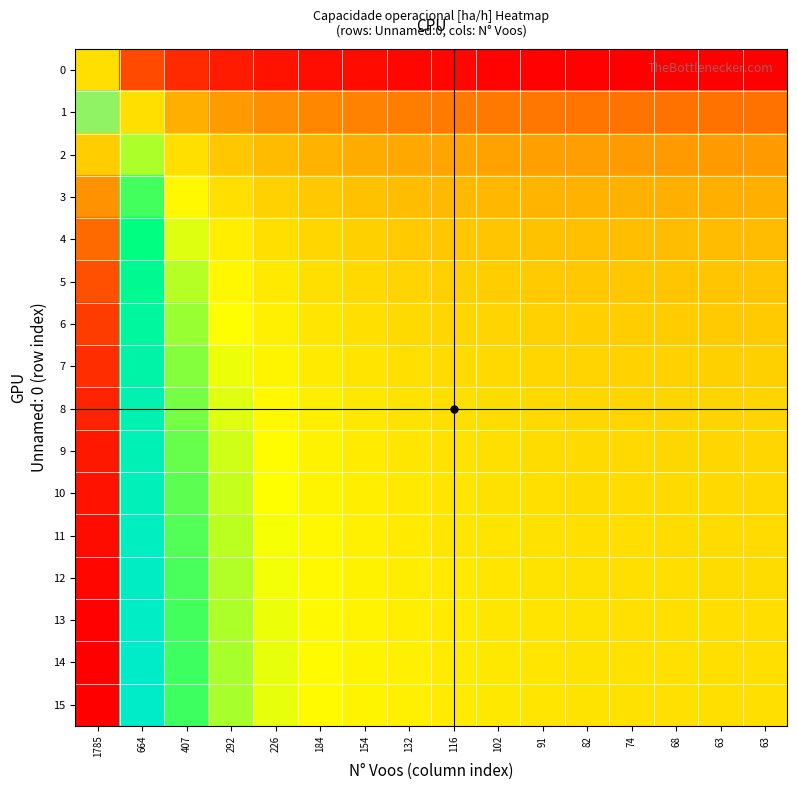

Reading left to right, extract all data points from this chart.

0: 1785=1.0	664=0.7	407=0.6	292=0.6	226=0.6	184=0.6	154=0.6	132=0.6	116=0.6	102=0.6	91=0.5	82=0.5	74=0.5	68=0.5	63=0.5	63=0.5
1: 1785=1.4	664=1.0	407=0.9	292=0.9	226=0.8	184=0.8	154=0.8	132=0.8	116=0.8	102=0.8	91=0.8	82=0.8	74=0.8	68=0.8	63=0.8	63=0.8
2: 1785=1.6	664=1.1	407=1.0	292=1.0	226=0.9	184=0.9	154=0.9	132=0.9	116=0.9	102=0.9	91=0.9	82=0.9	74=0.9	68=0.9	63=0.9	63=0.9
3: 1785=1.7	664=1.2	407=1.1	292=1.0	226=1.0	184=1.0	154=0.9	132=0.9	116=0.9	102=0.9	91=0.9	82=0.9	74=0.9	68=0.9	63=0.9	63=0.9
4: 1785=1.7	664=1.2	407=1.1	292=1.0	226=1.0	184=1.0	154=1.0	132=1.0	116=1.0	102=0.9	91=0.9	82=0.9	74=0.9	68=0.9	63=0.9	63=0.9
5: 1785=1.8	664=1.2	407=1.1	292=1.0	226=1.0	184=1.0	154=1.0	132=1.0	116=1.0	102=1.0	91=1.0	82=1.0	74=1.0	68=0.9	63=0.9	63=0.9
6: 1785=1.8	664=1.2	407=1.1	292=1.1	226=1.0	184=1.0	154=1.0	132=1.0	116=1.0	102=1.0	91=1.0	82=1.0	74=1.0	68=1.0	63=1.0	63=1.0
7: 1785=1.8	664=1.2	407=1.1	292=1.1	226=1.0	184=1.0	154=1.0	132=1.0	116=1.0	102=1.0	91=1.0	82=1.0	74=1.0	68=1.0	63=1.0	63=1.0
8: 1785=1.8	664=1.3	407=1.1	292=1.1	226=1.1	184=1.0	154=1.0	132=1.0	116=1.0	102=1.0	91=1.0	82=1.0	74=1.0	68=1.0	63=1.0	63=1.0
9: 1785=1.8	664=1.3	407=1.1	292=1.1	226=1.1	184=1.0	154=1.0	132=1.0	116=1.0	102=1.0	91=1.0	82=1.0	74=1.0	68=1.0	63=1.0	63=1.0
10: 1785=1.8	664=1.3	407=1.1	292=1.1	226=1.1	184=1.0	154=1.0	132=1.0	116=1.0	102=1.0	91=1.0	82=1.0	74=1.0	68=1.0	63=1.0	63=1.0
11: 1785=1.8	664=1.3	407=1.2	292=1.1	226=1.1	184=1.0	154=1.0	132=1.0	116=1.0	102=1.0	91=1.0	82=1.0	74=1.0	68=1.0	63=1.0	63=1.0
12: 1785=1.8	664=1.3	407=1.2	292=1.1	226=1.1	184=1.1	154=1.0	132=1.0	116=1.0	102=1.0	91=1.0	82=1.0	74=1.0	68=1.0	63=1.0	63=1.0
13: 1785=1.8	664=1.3	407=1.2	292=1.1	226=1.1	184=1.1	154=1.0	132=1.0	116=1.0	102=1.0	91=1.0	82=1.0	74=1.0	68=1.0	63=1.0	63=1.0
14: 1785=1.9	664=1.3	407=1.2	292=1.1	226=1.1	184=1.1	154=1.0	132=1.0	116=1.0	102=1.0	91=1.0	82=1.0	74=1.0	68=1.0	63=1.0	63=1.0
15: 1785=1.9	664=1.3	407=1.2	292=1.1	226=1.1	184=1.1	154=1.0	132=1.0	116=1.0	102=1.0	91=1.0	82=1.0	74=1.0	68=1.0	63=1.0	63=1.0